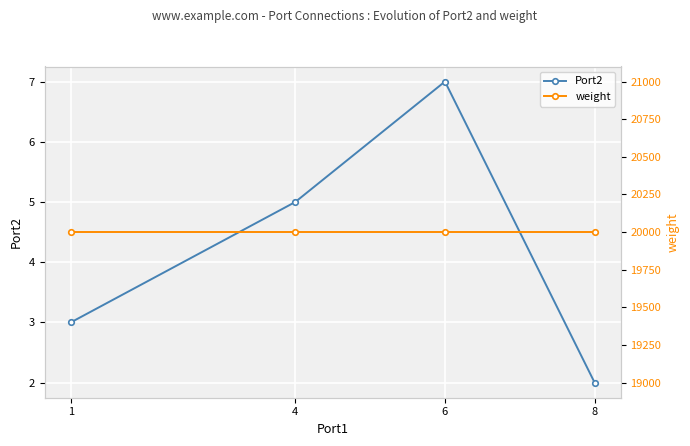

Is it true that weight equals 20000 at 6?

True